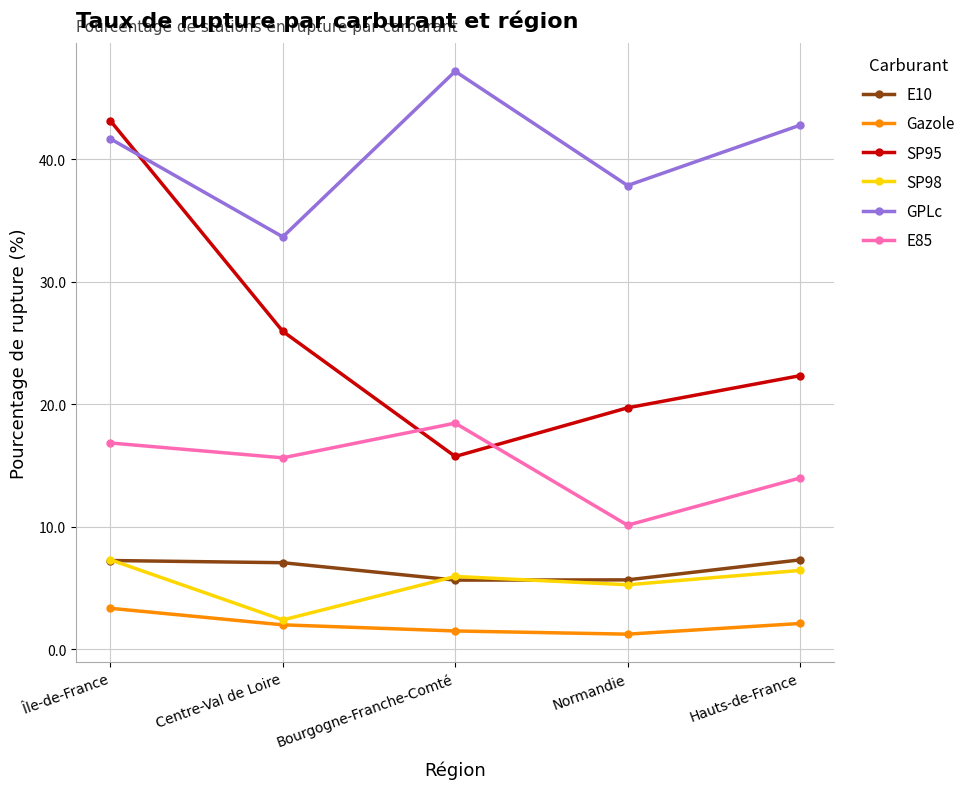

The SP95 series shows 43.1 at Île-de-France. True or false?

True